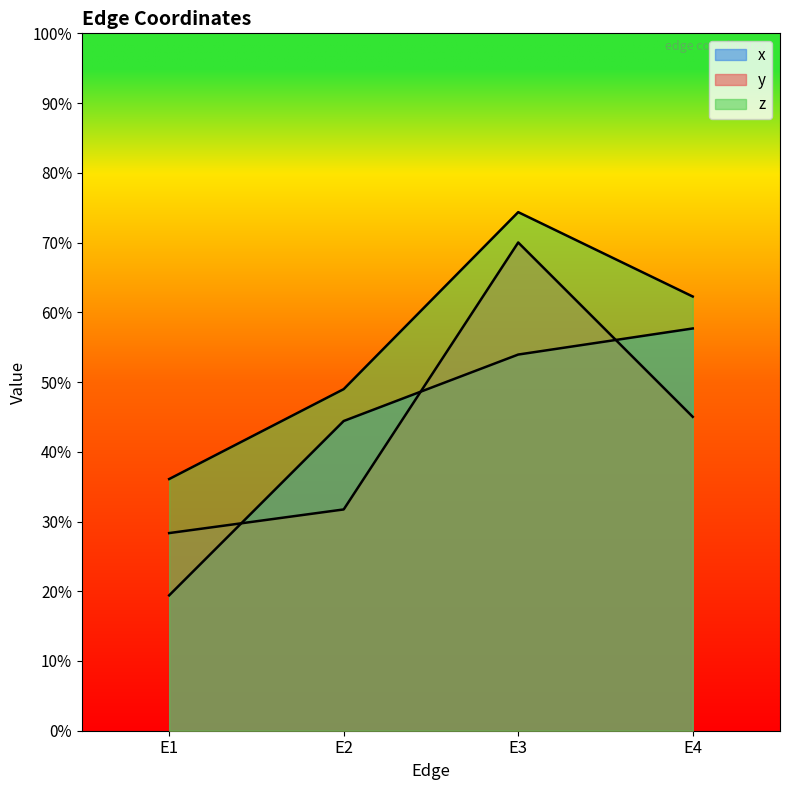

Reading left to right, extract all data points from this chart.

x: 0.2	0.4	0.5	0.6
y: 0.3	0.3	0.7	0.5
z: 0.4	0.5	0.7	0.6